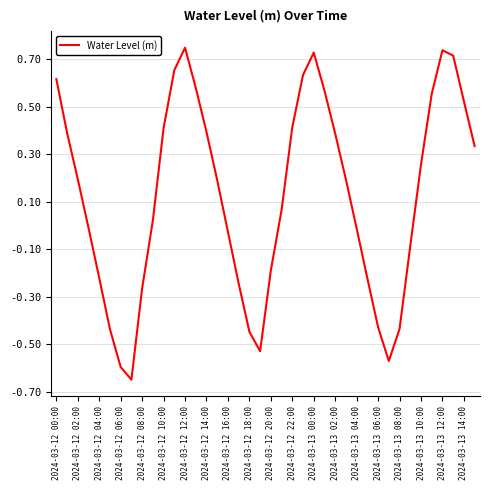

What is the smallest value displayed?

-0.6